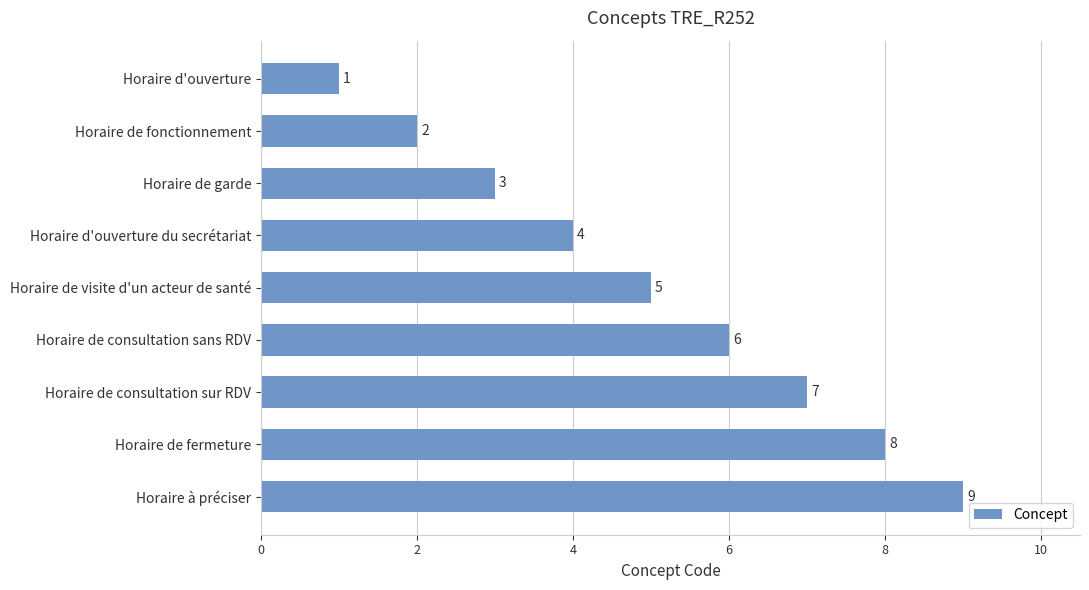

What is the label of the 5th bar from the top?

Horaire de visite d'un acteur de santé